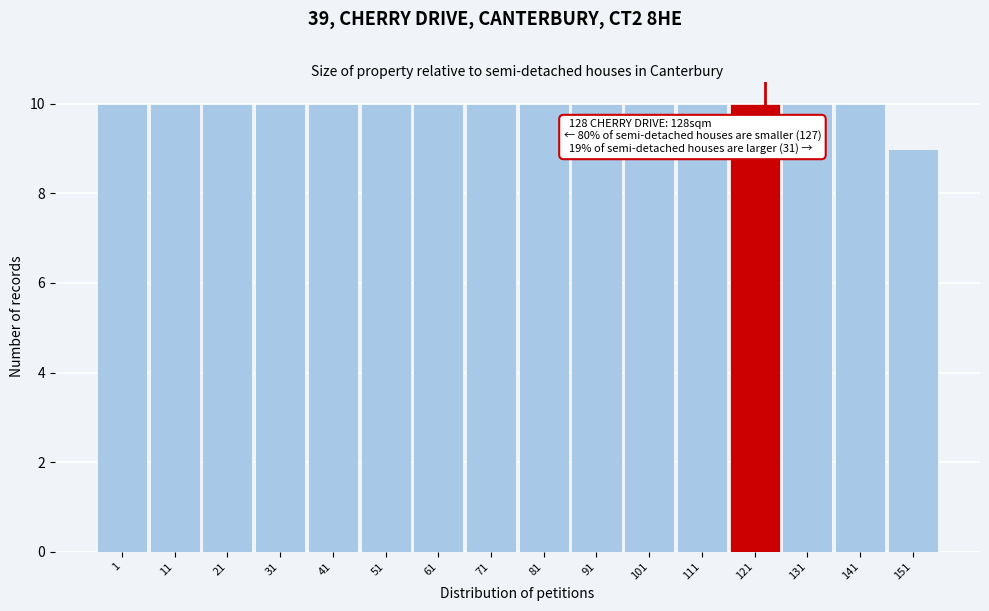

Reading right to left, transcribe all the data shown in this chart.

9	10	10	10	10	10	10	10	10	10	10	10	10	10	10	10